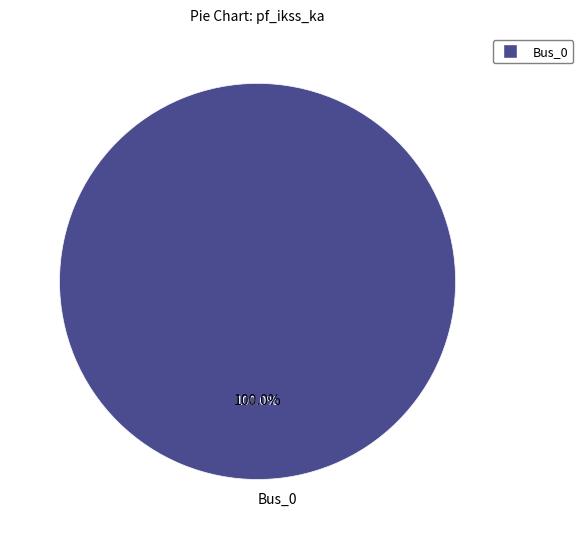

Does Bus_4 represent more than half of the total?

No